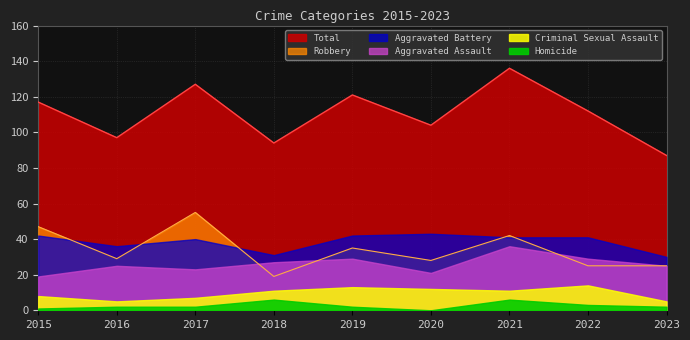

What is the difference between the second highest and minimum values in the Aggravated Assault series?

10